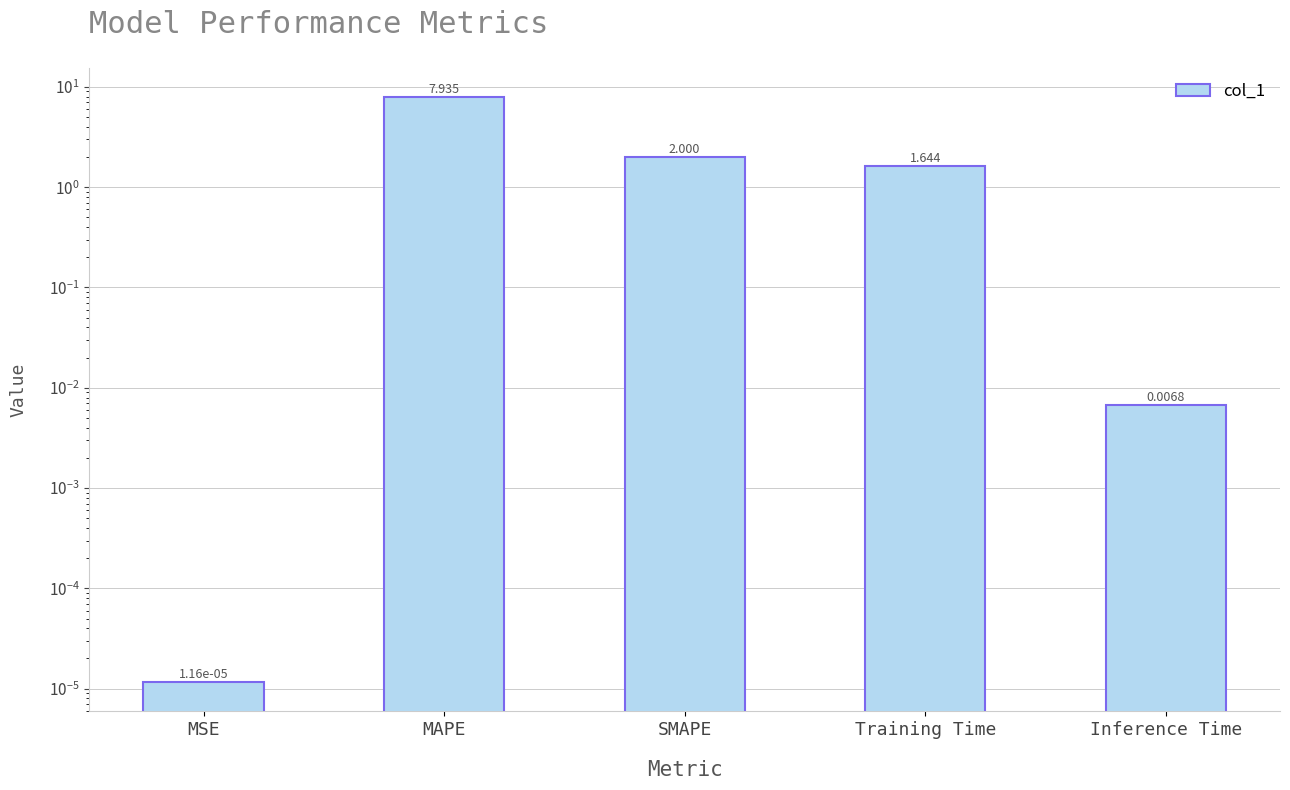

List the labels in order of value, smallest first.

MSE, Inference Time, Training Time, SMAPE, MAPE